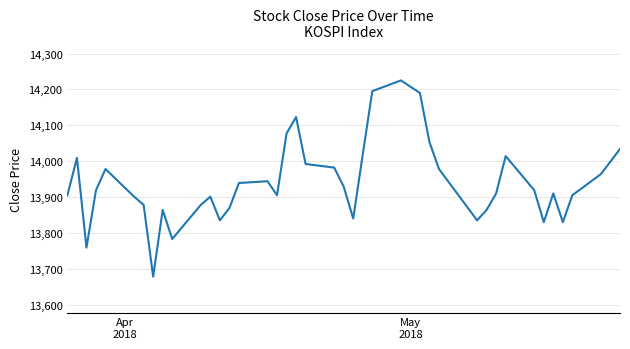

What is the greatest value displayed?

14225